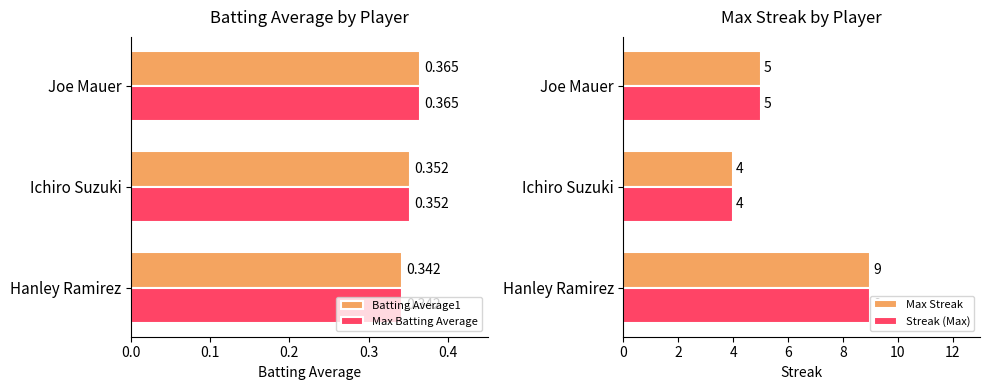

What is the maximum value shown in the chart?

9.0